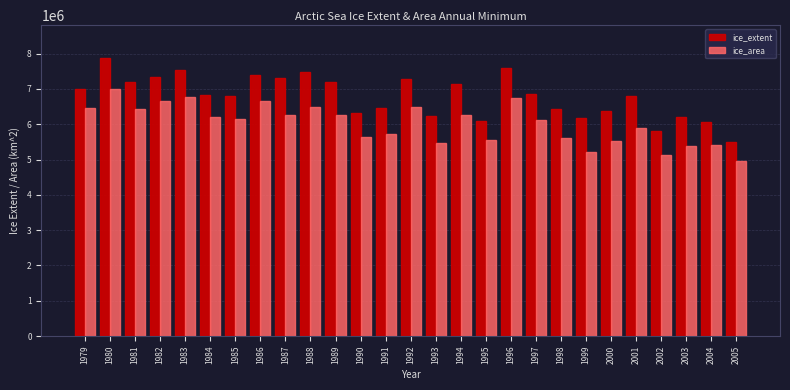

What is the highest value of the ice_extent series?

7862302.5